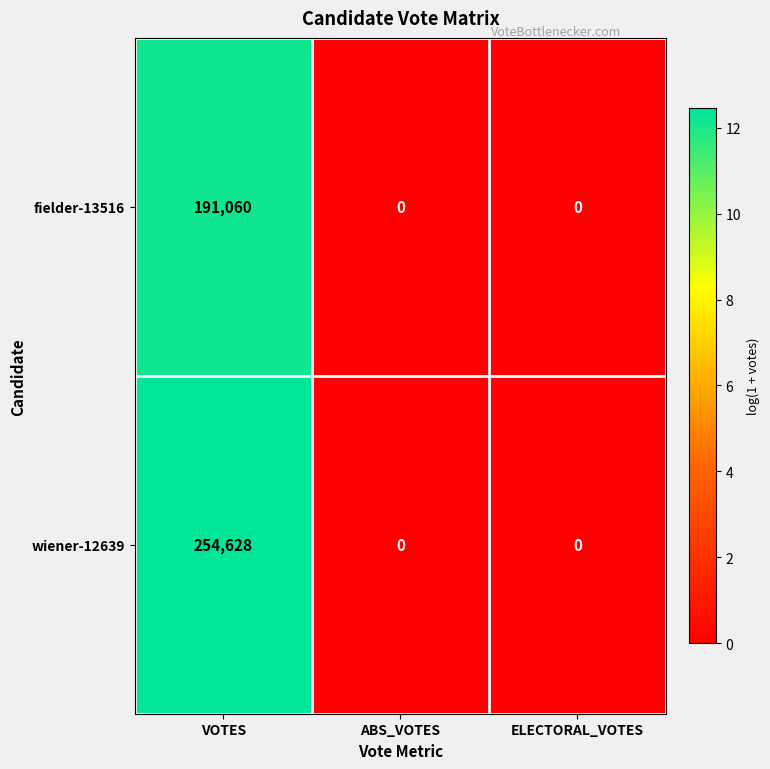

At which category is the sum across all series the highest?

VOTES